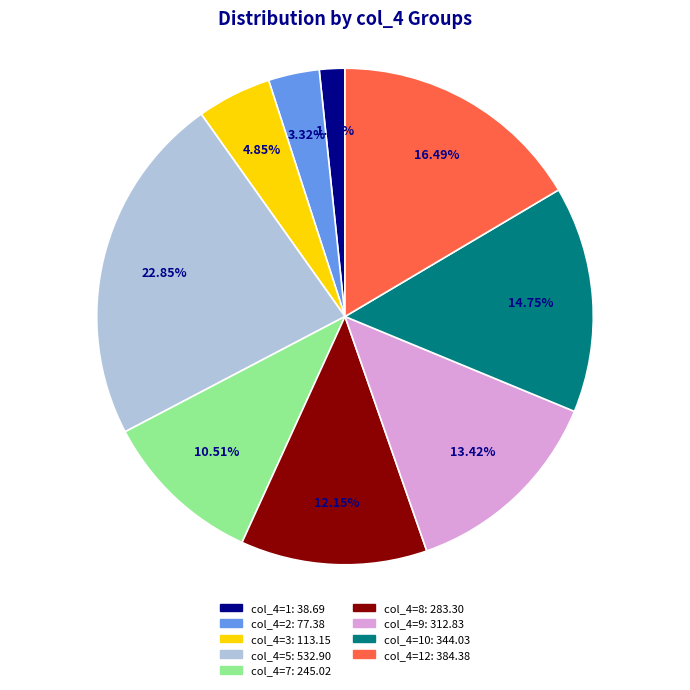

Does any single category account for the majority?

No